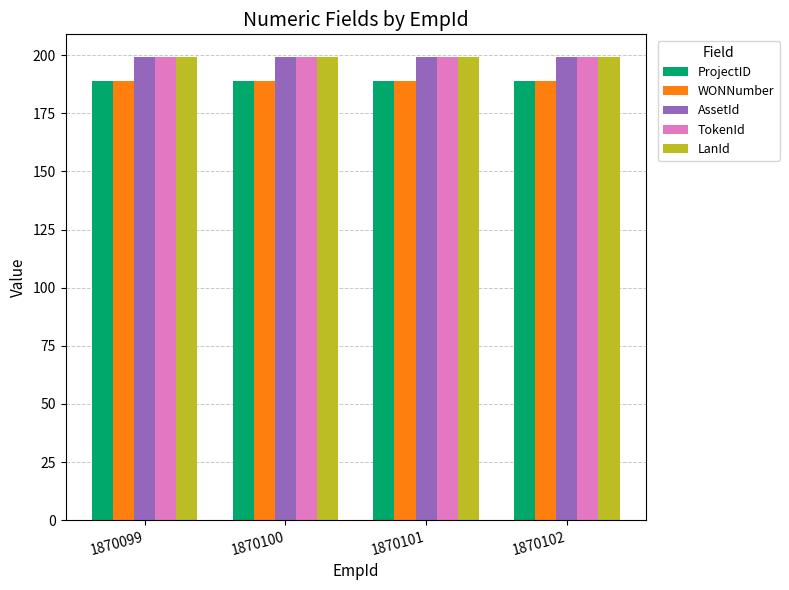

What is the greatest value displayed?

199